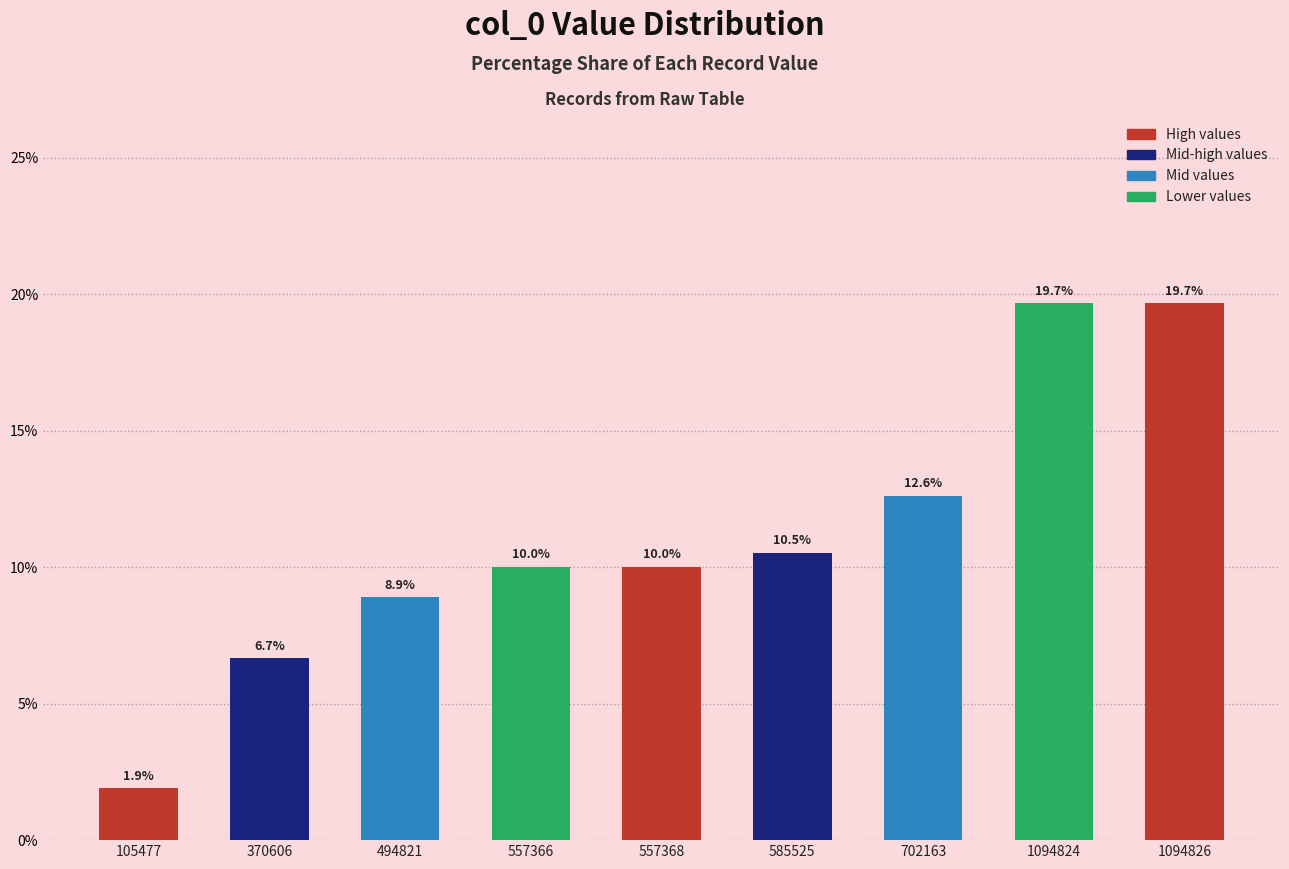

What is the average value?

11.1